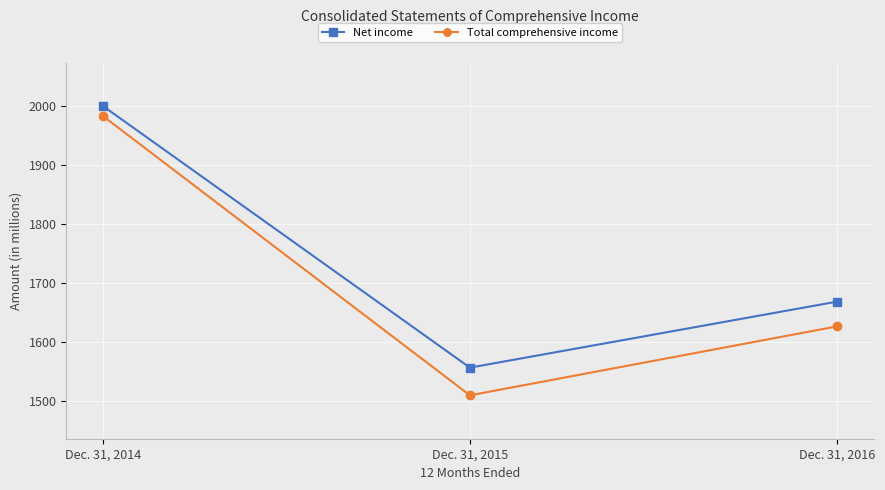

What is the value of the Total comprehensive income point at the 3rd from the left?

1626